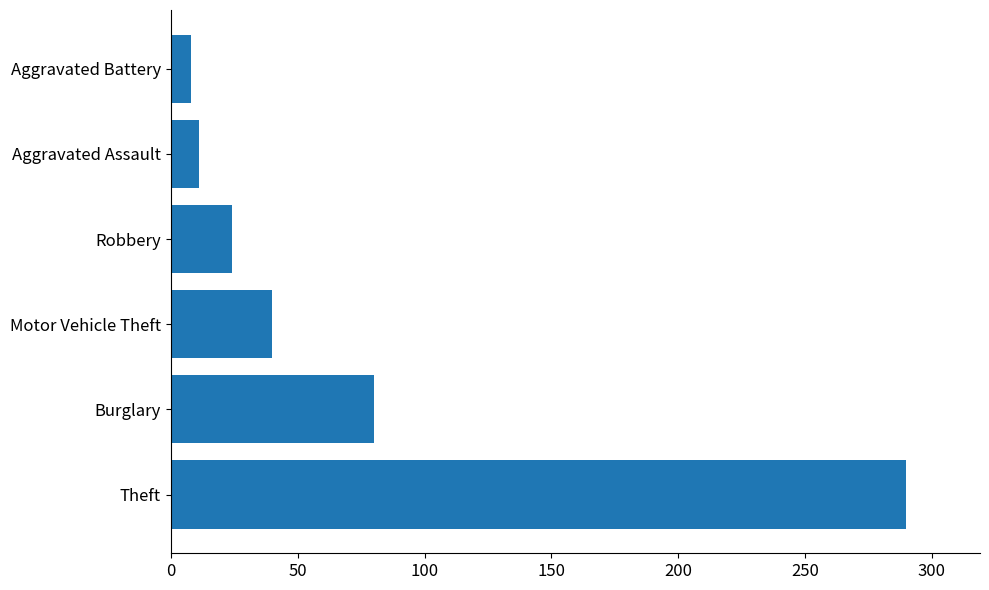

True or false: the data shows 24 at Robbery.

True